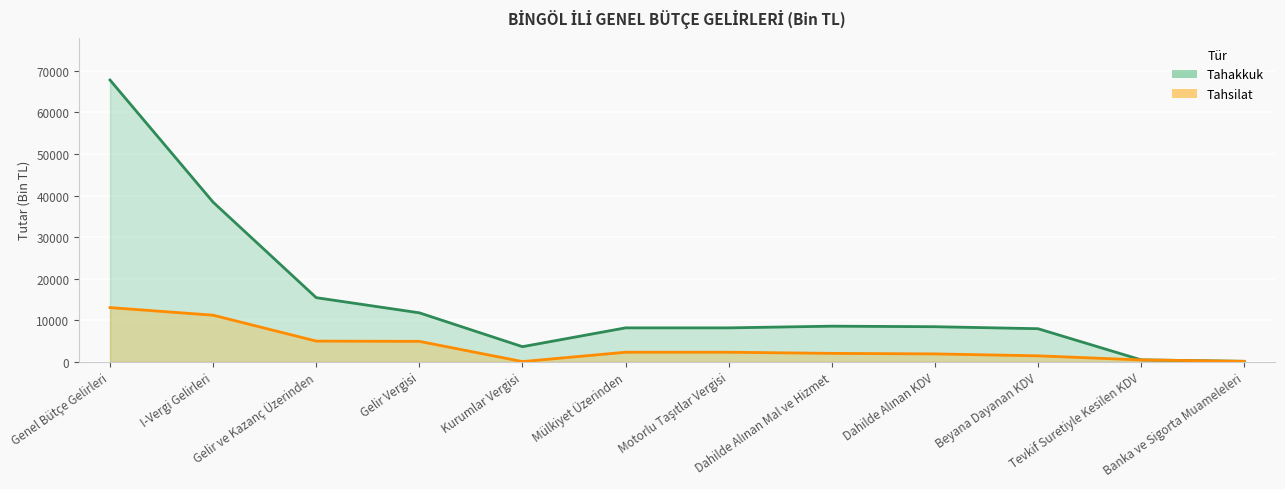

Which series has the largest total across all categories?

Tahakkuk